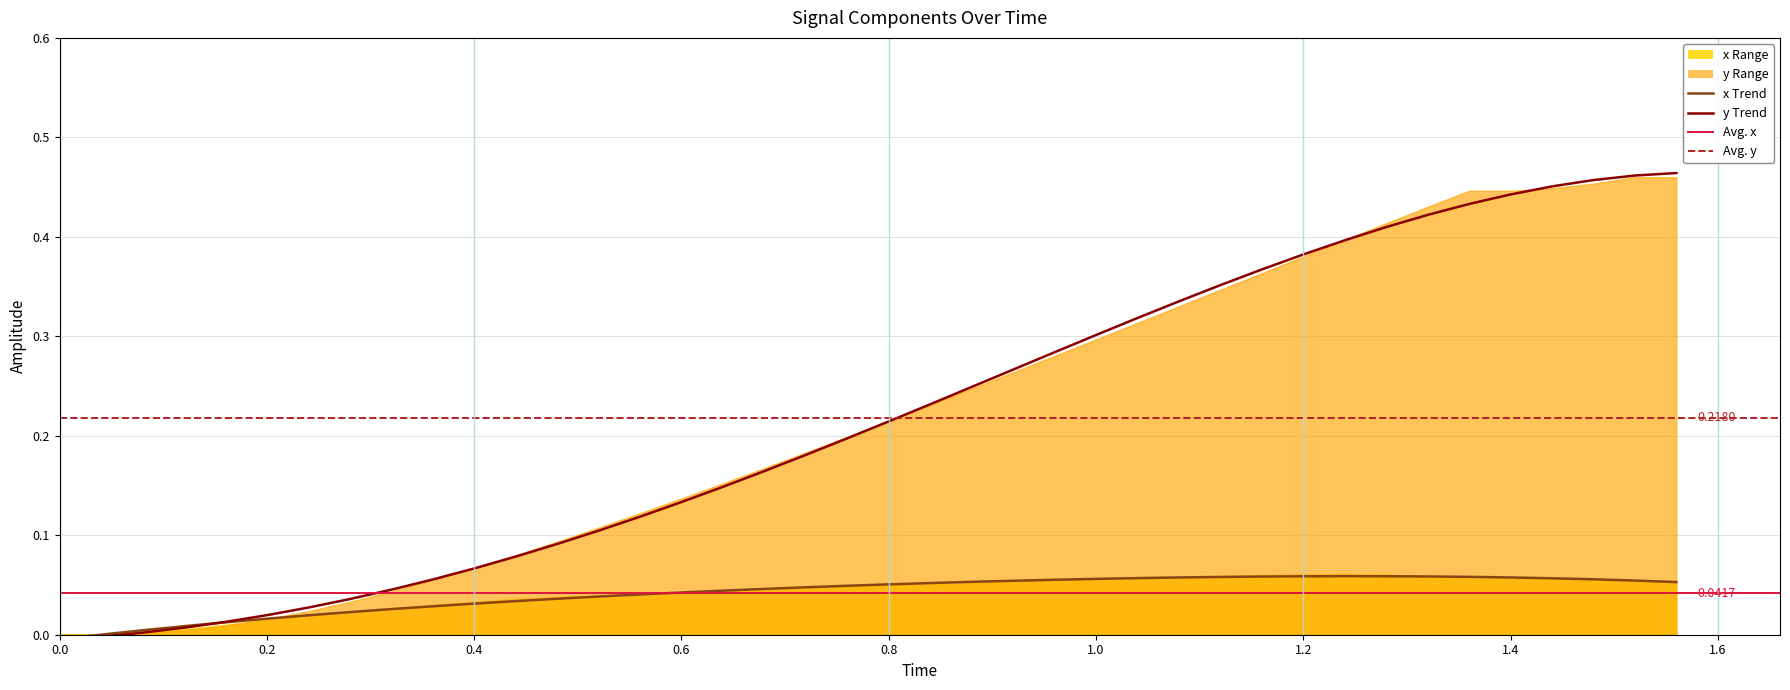

Is it true that y Trend equals -0.0 at 0.0?

False